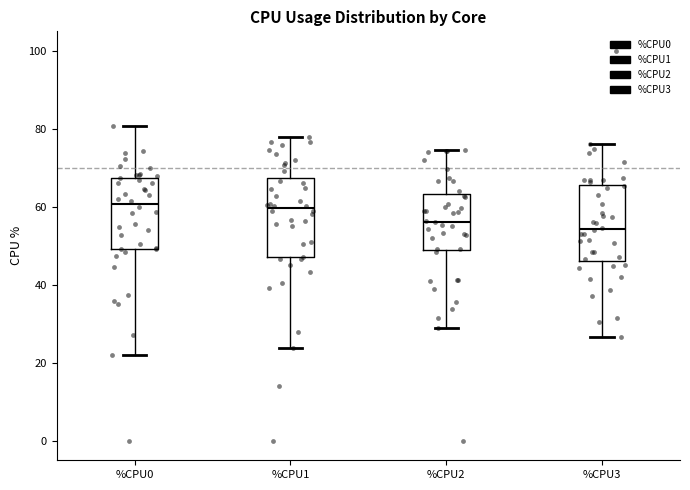

Where does the lower whisker of the box for %CPU0 end on the y-axis? The values are not printed on the chart, so give them approximately, as read against the axis.

22